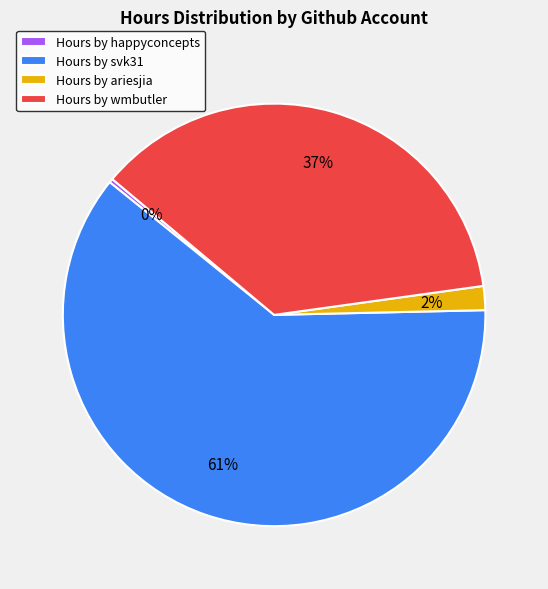

To the nearest percent, what is the difference between the largest and smallest slice percentages?

61%